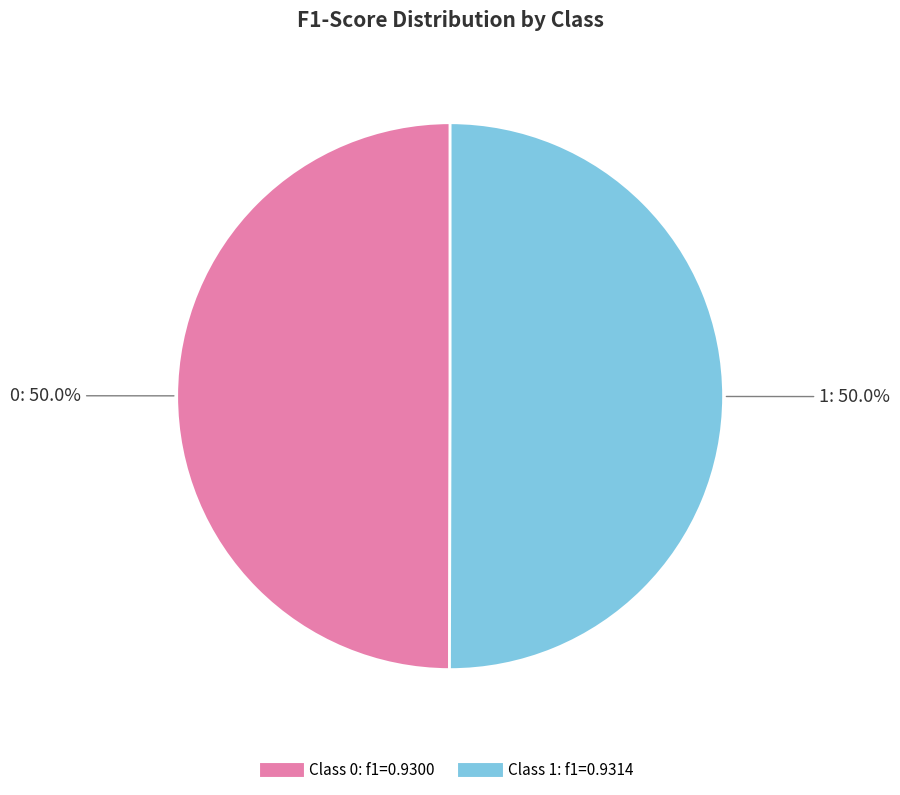

How many segments does this pie chart have?

2